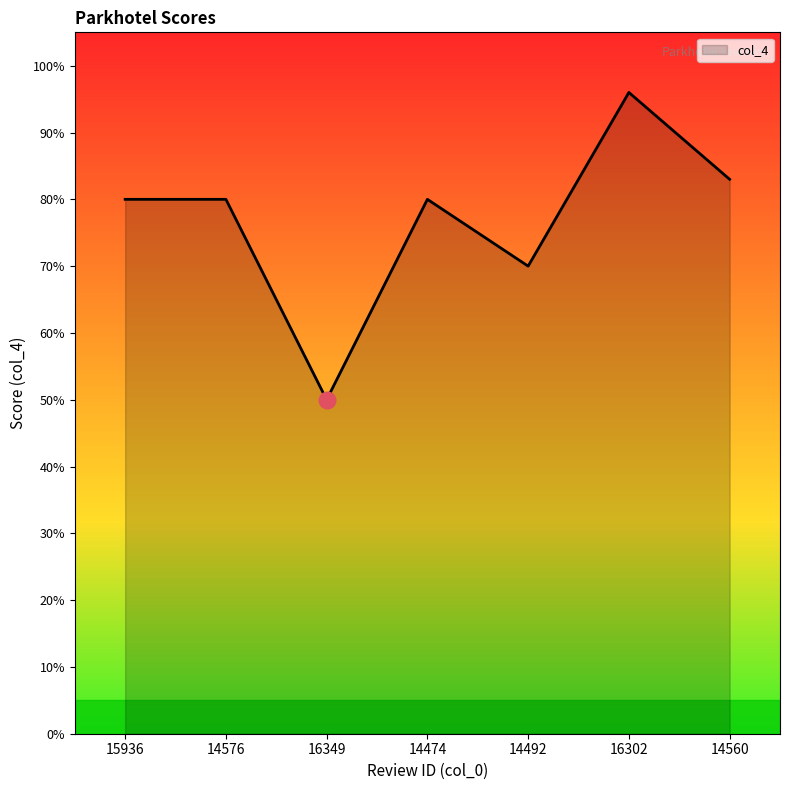

What is the difference between the values at 14492 and 14560?

1.3